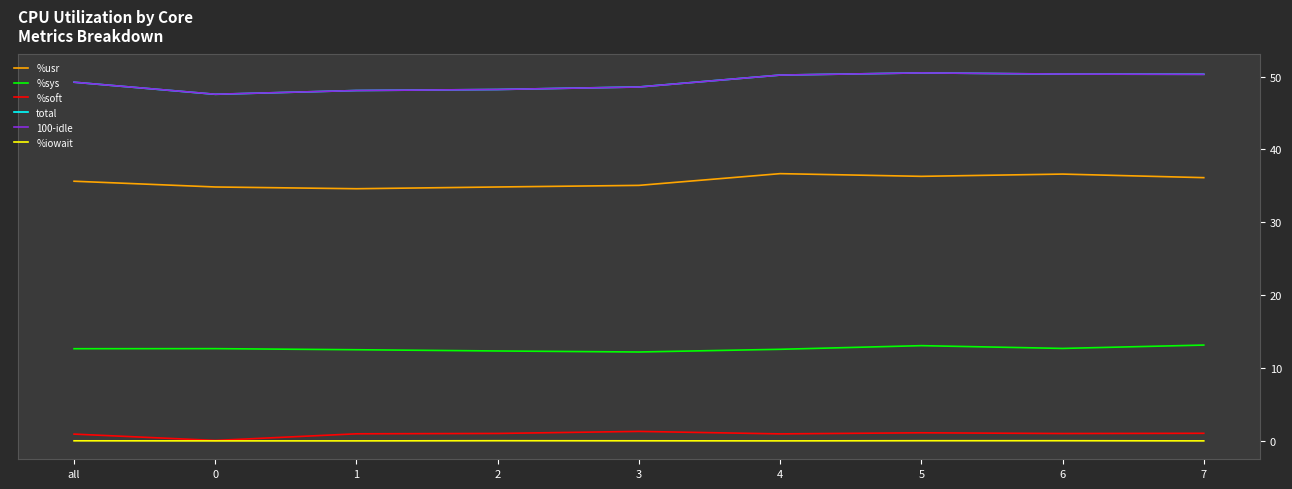

True or false: %sys and %iowait intersect in this chart.

False